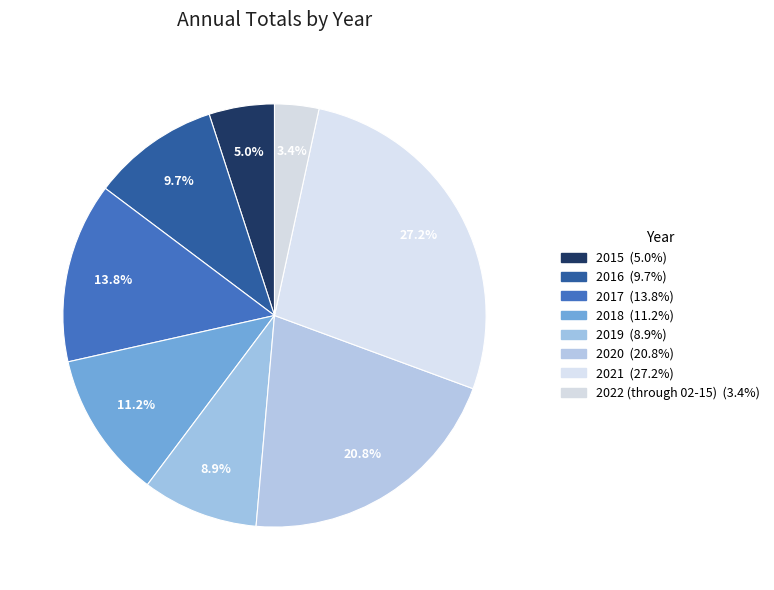

How many segments does this pie chart have?

8